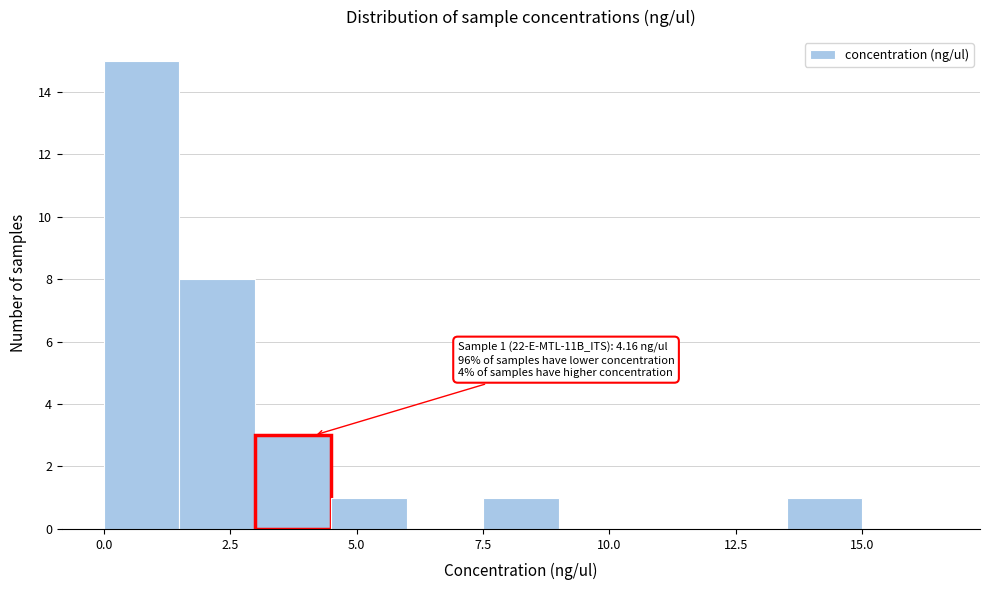

Read against the x-axis, roughly where is the centre of the tallest bar?

1.0